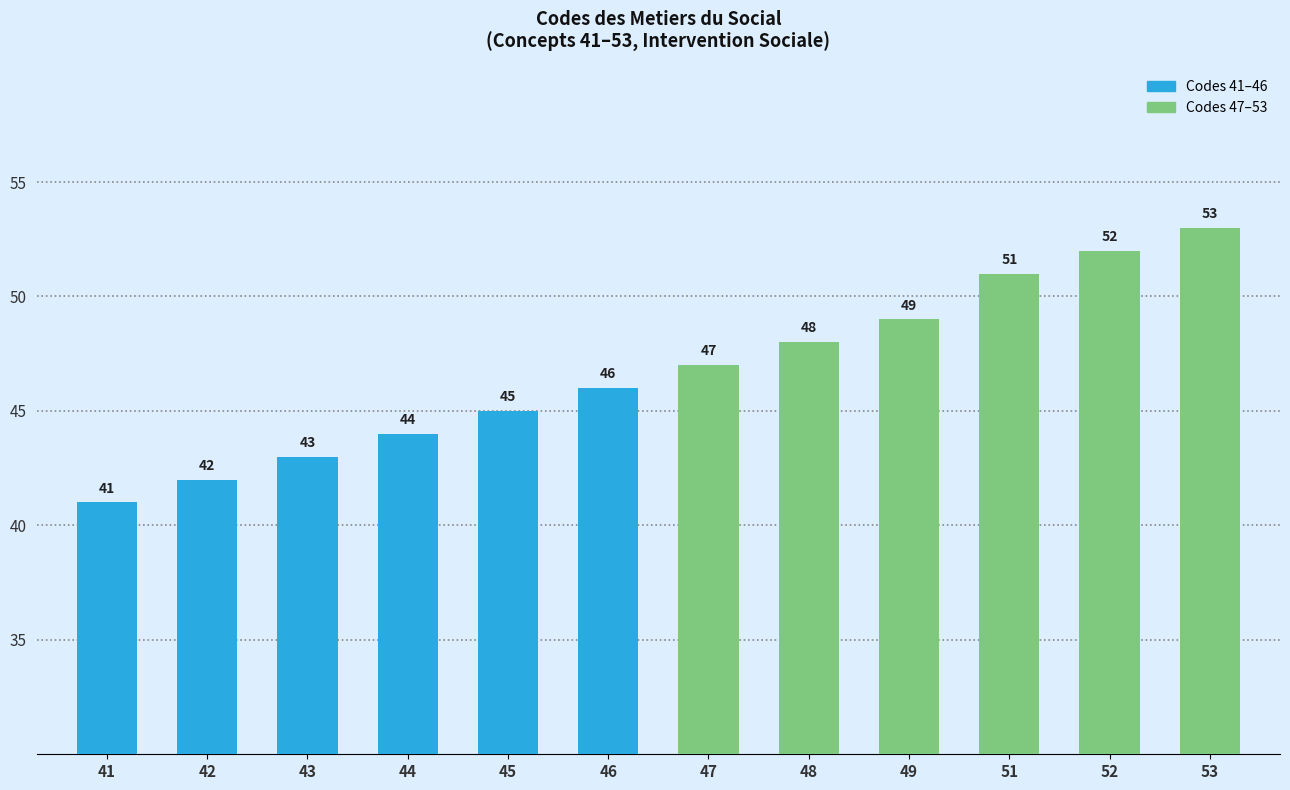

Approximately how many times larger is the value at 43 compared to 44?

1.0